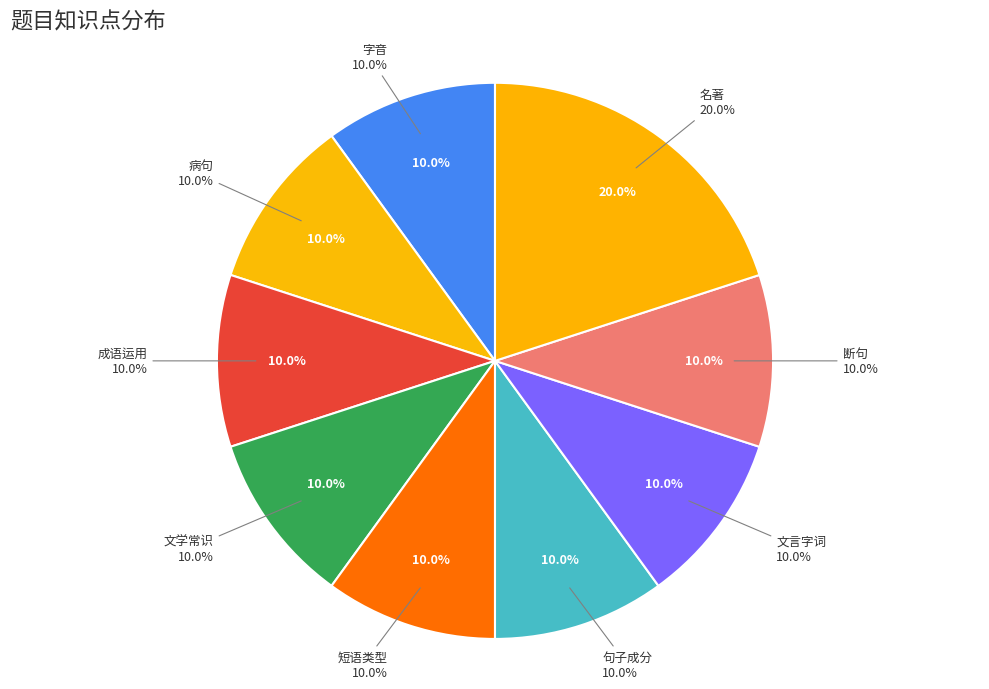

What is the largest slice in the pie chart?

名著